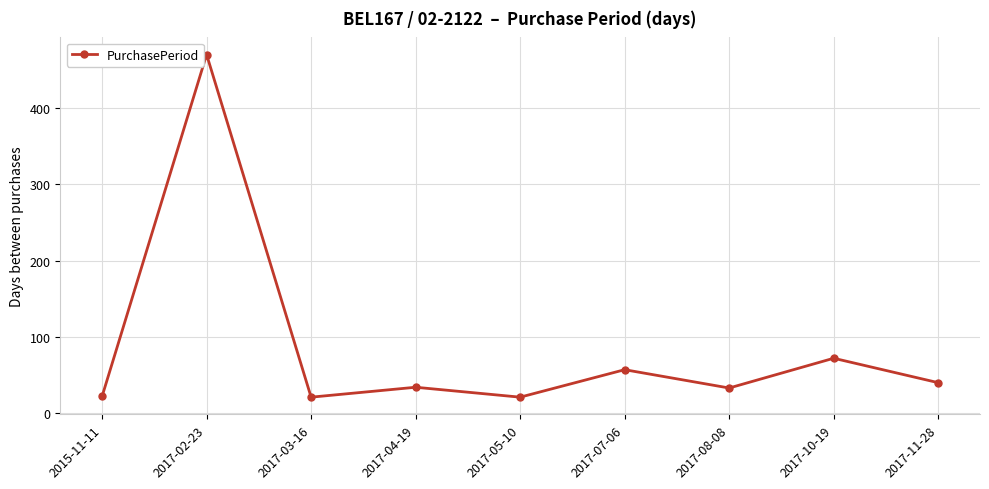

Which category has the highest value across all series?

2017-02-23